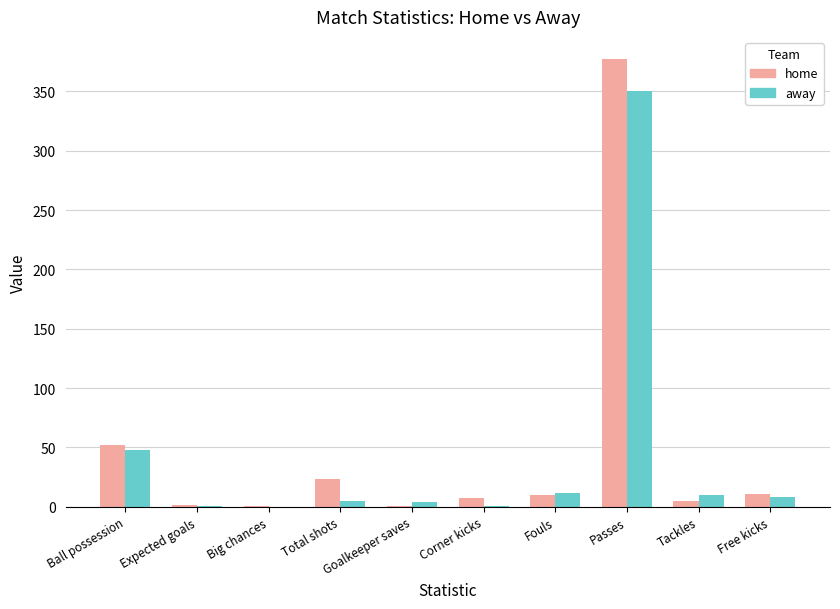

At which category is the sum across all series the highest?

Passes